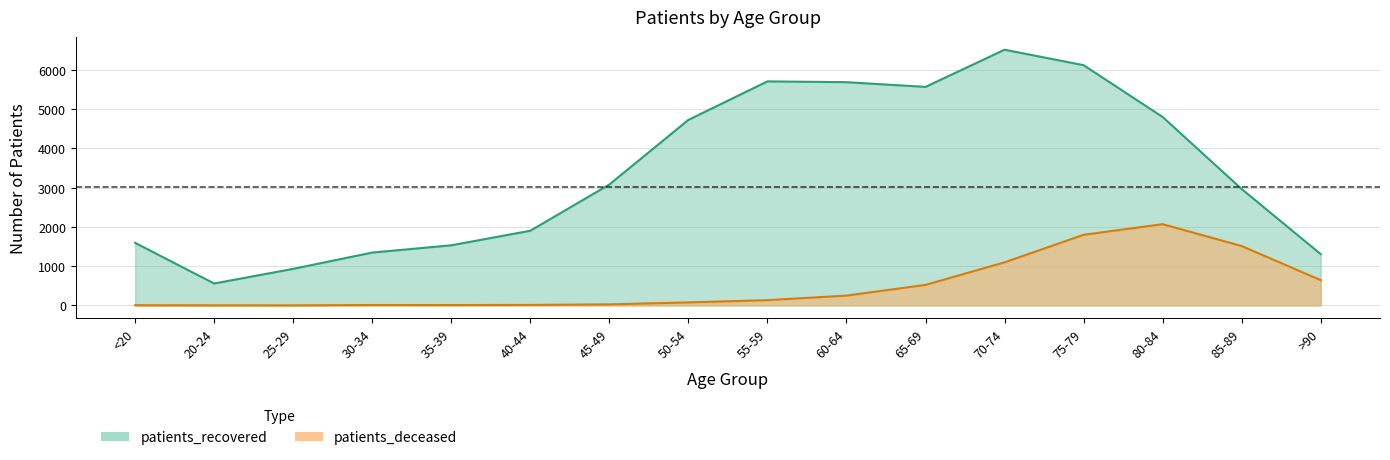

What is the total value across all series at 30-34?

1358